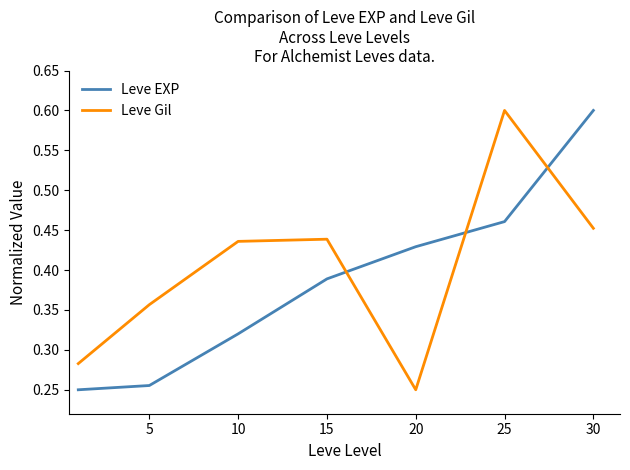

Which series has the largest total across all categories?

Leve Gil